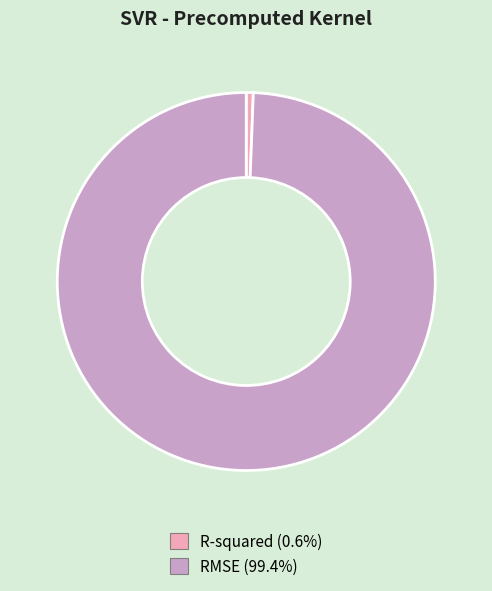

Is the sum of R-squared and RMSE greater than half?

Yes